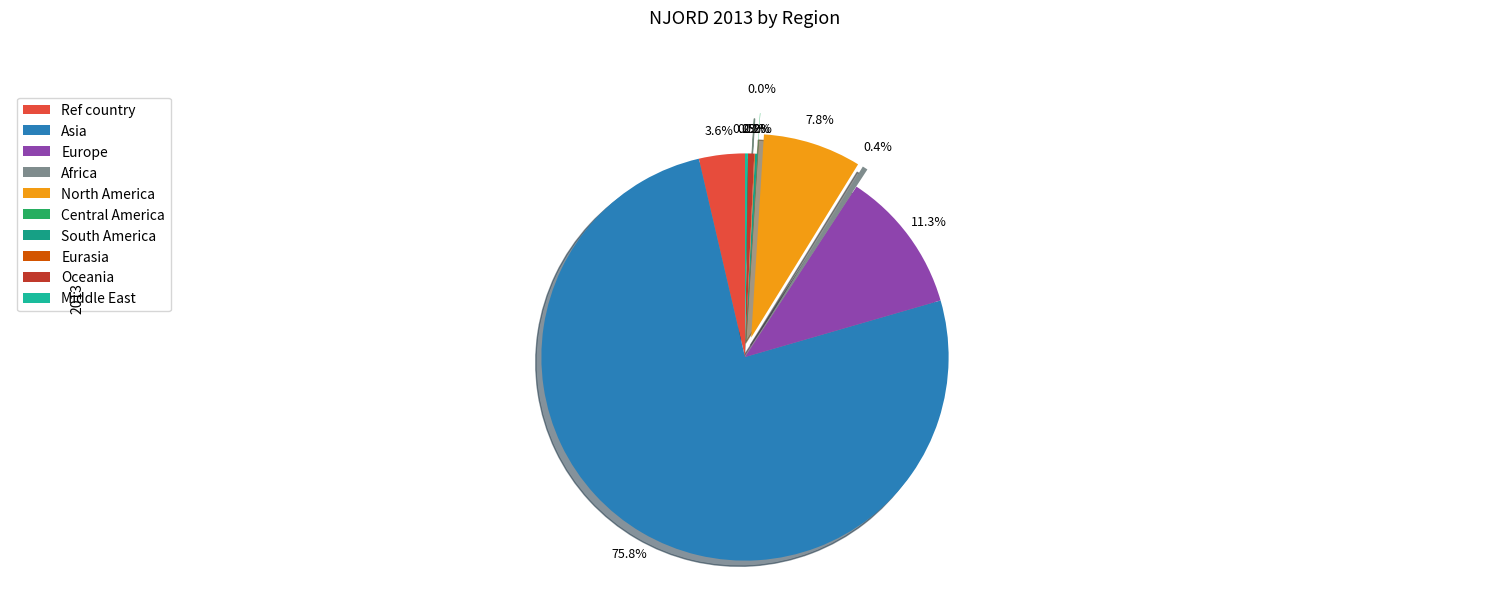

What is the change in value from Eurasia to Oceania?

+553.0